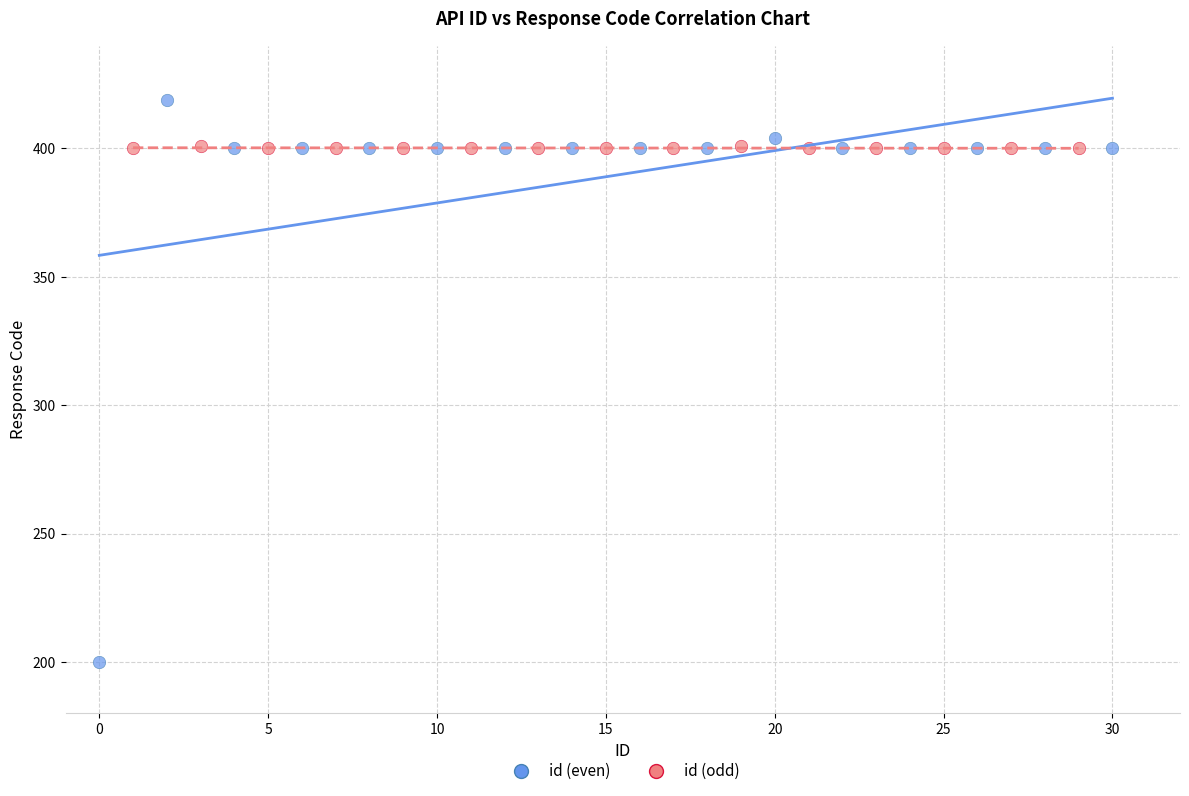

What are all the series names shown in the legend?

id (even), id (odd)